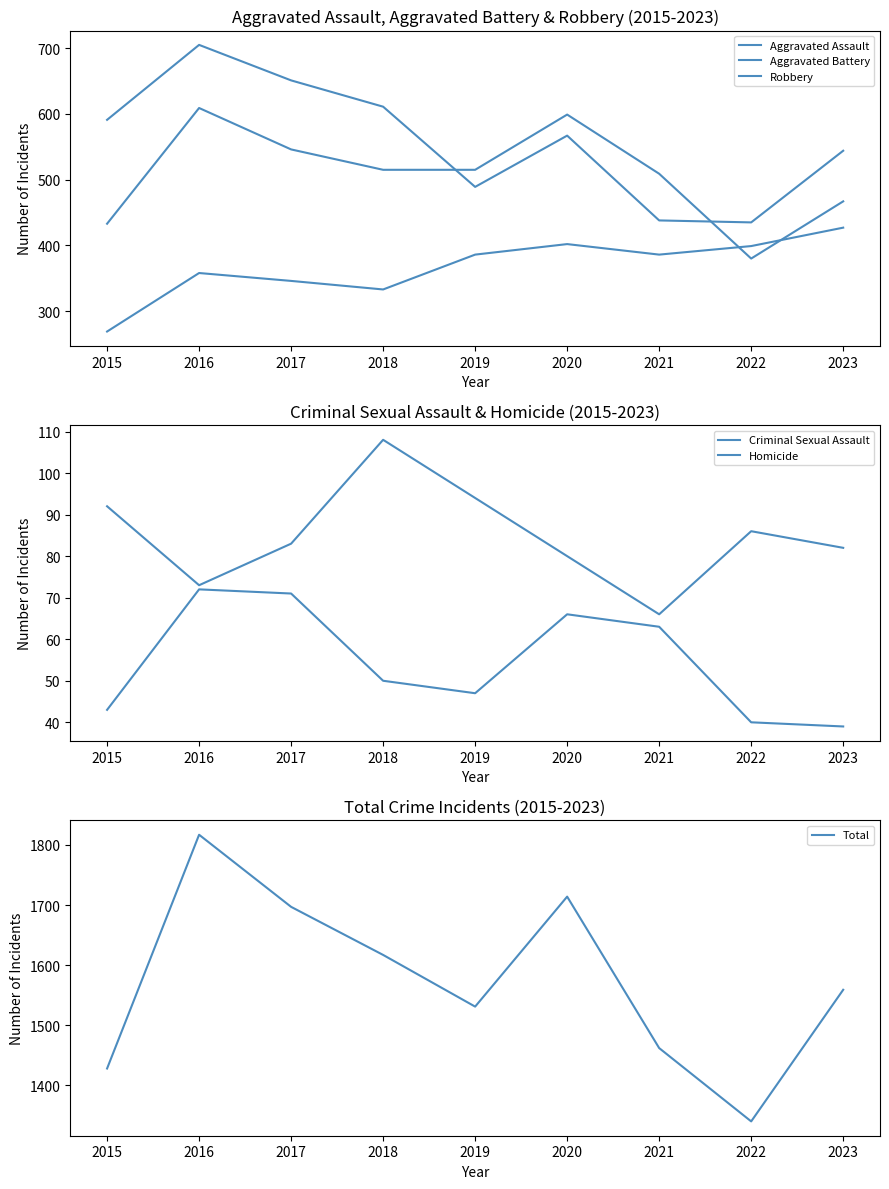

Where is the first local minimum for Total?

2019